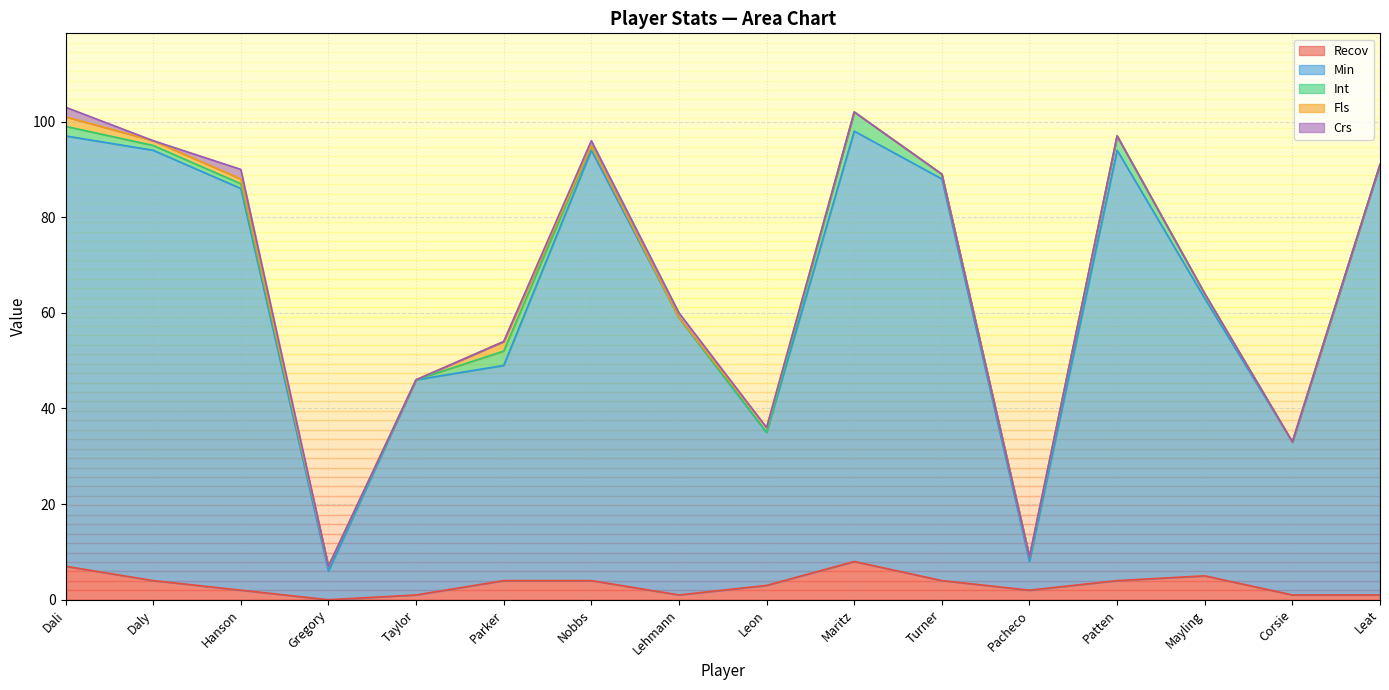

Rank the series by their maximum value, from highest to lowest.

Min, Recov, Int, Fls, Crs